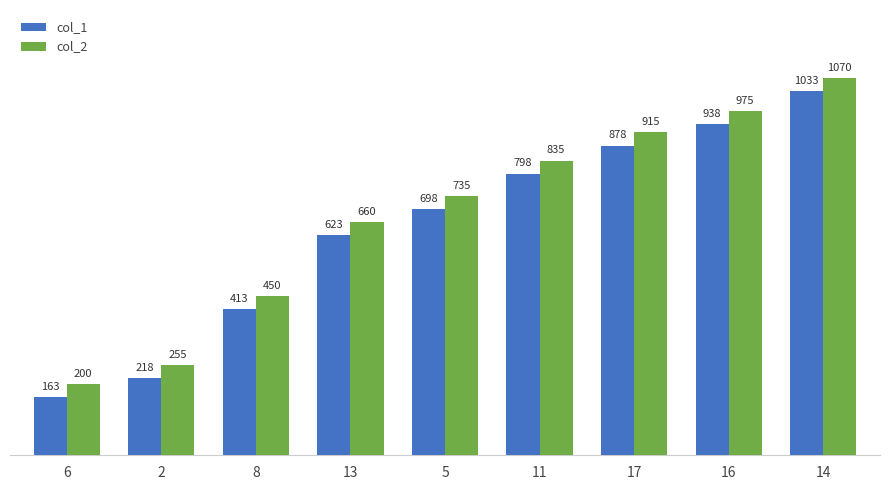

What is the label of the 9th bar from the right?

6